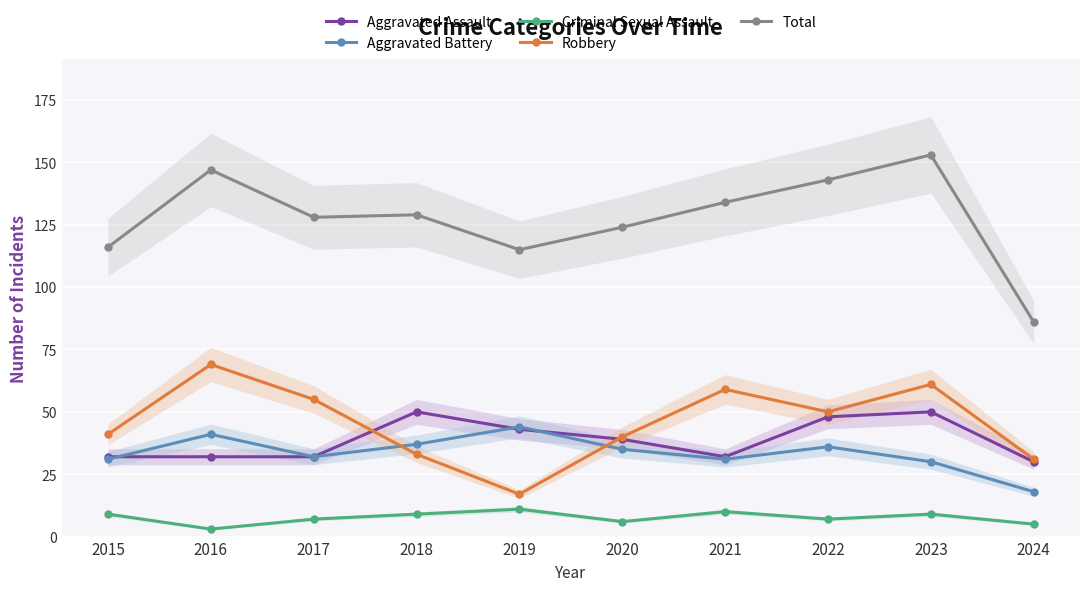

True or false: Robbery has a value of 41 at 2015.

True